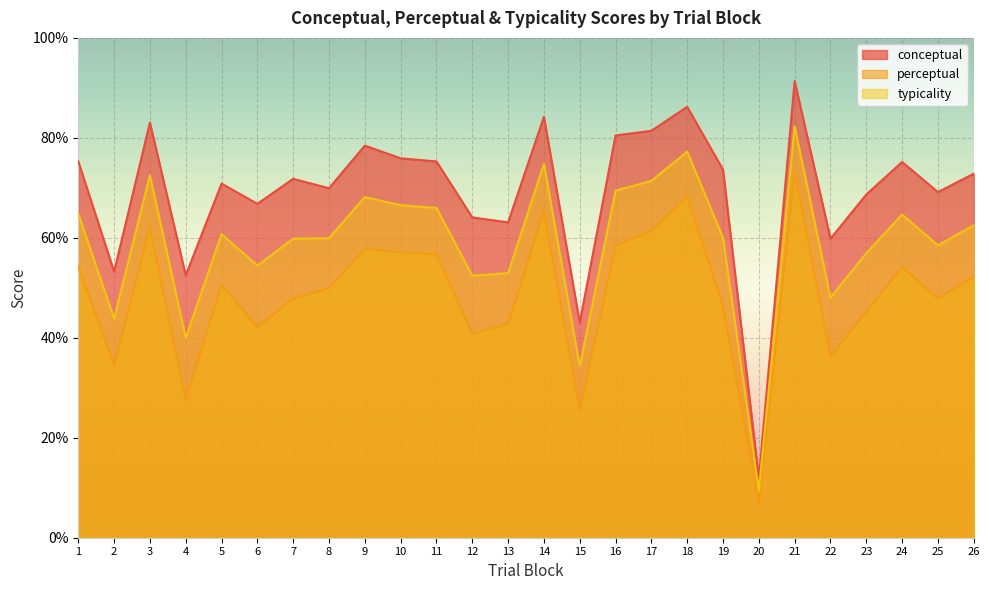

What are all the series names shown in the legend?

conceptual, perceptual, typicality